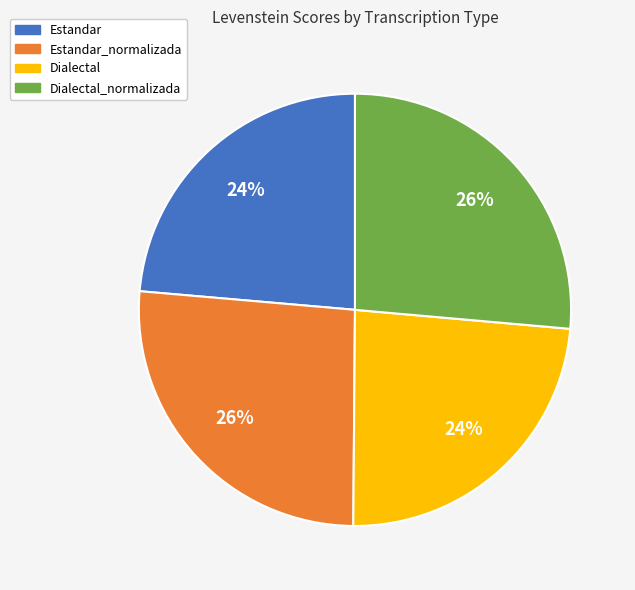

The Estandar slice represents 34% of the pie. True or false?

False